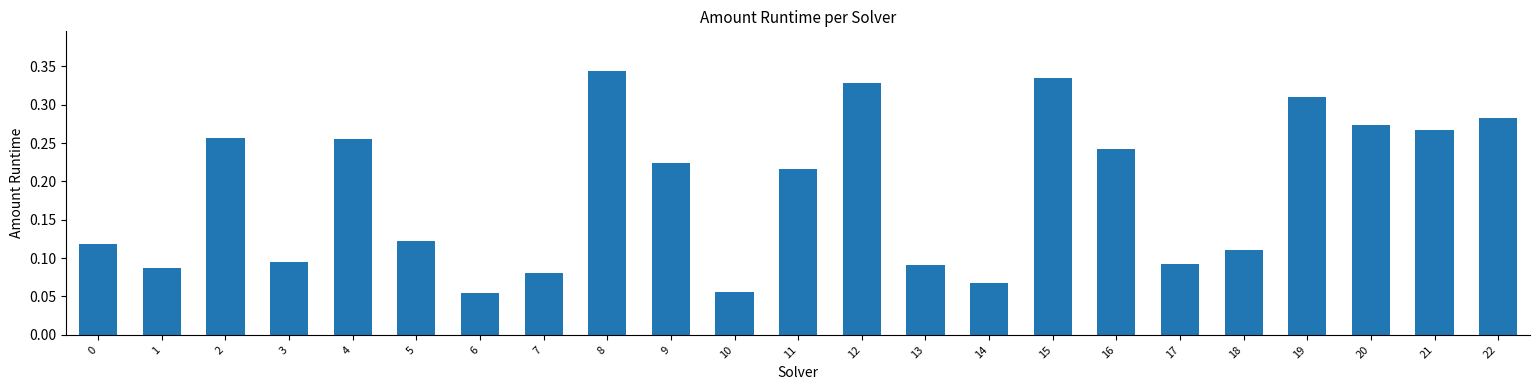

What is the sum of all values?

4.3